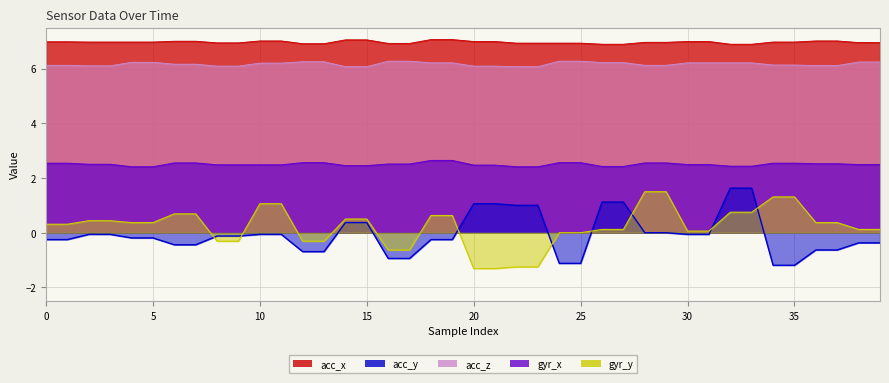

What is the highest value of the gyr_x series?

1.6